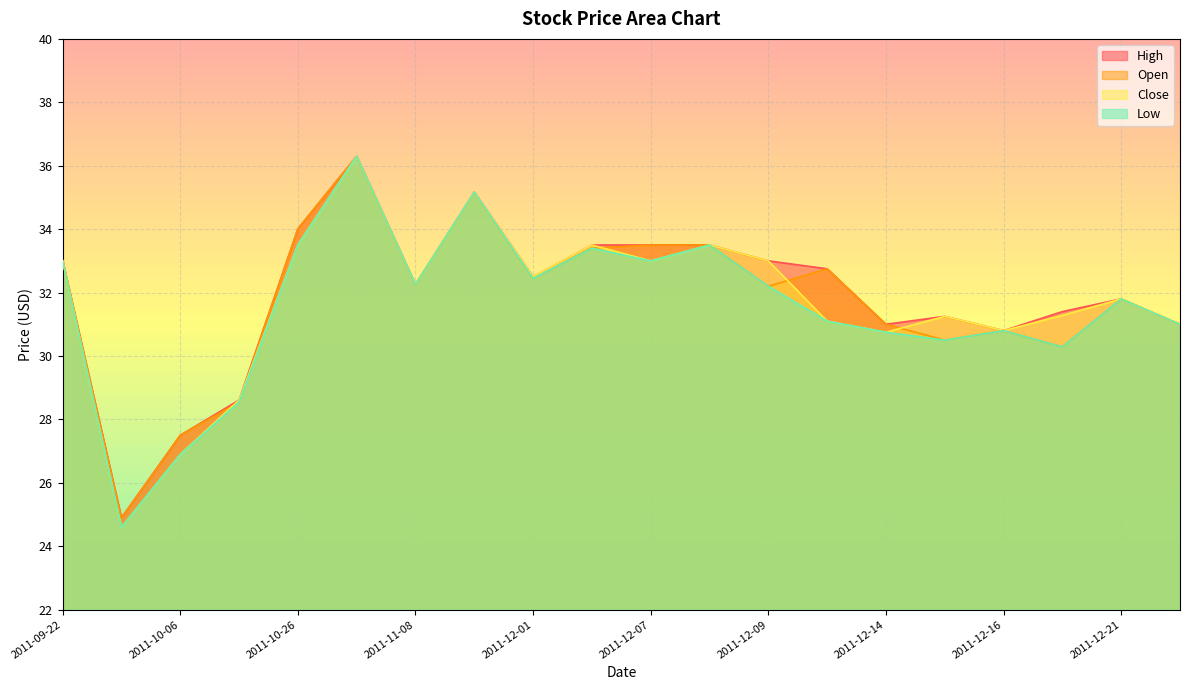

How many interior local peaks does the Low series have?

6